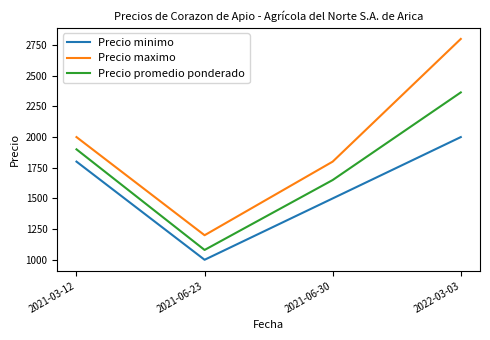

What value does the Precio minimo series have at 2021-03-12?

1800